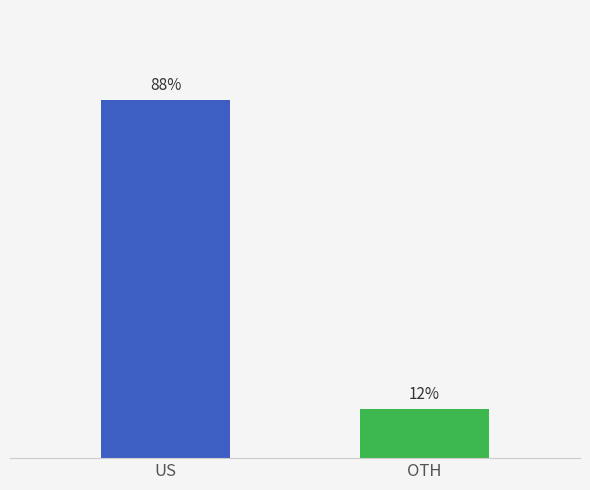

At which category does the chart reach its minimum across all series?

OTH